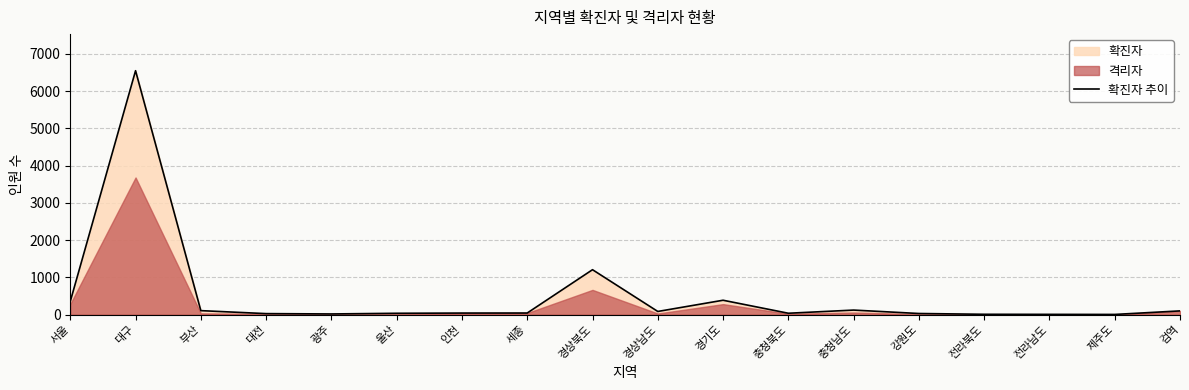

At which label is the value closest to 3277?

경상북도